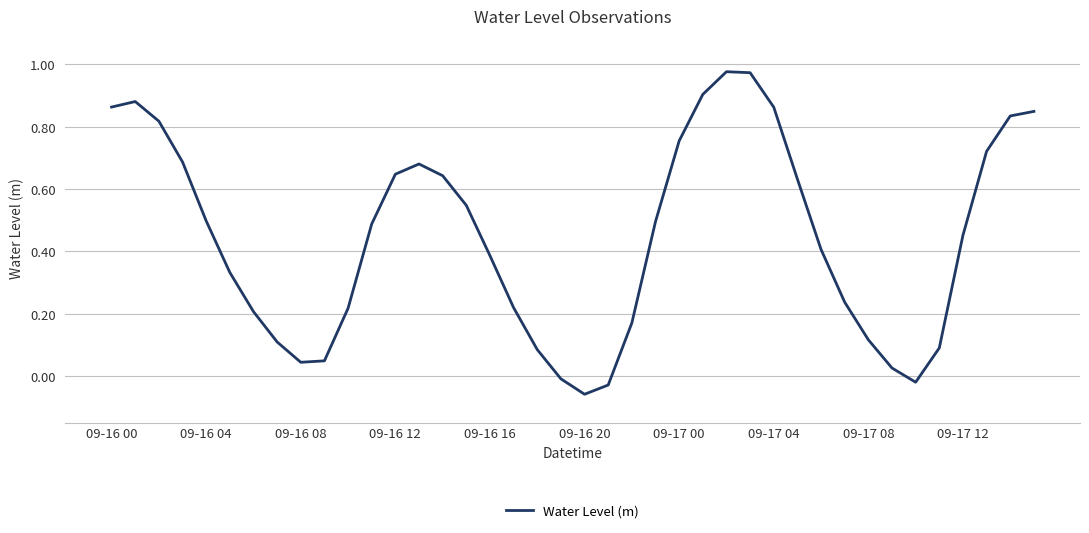

How many lines are shown in the chart?

1